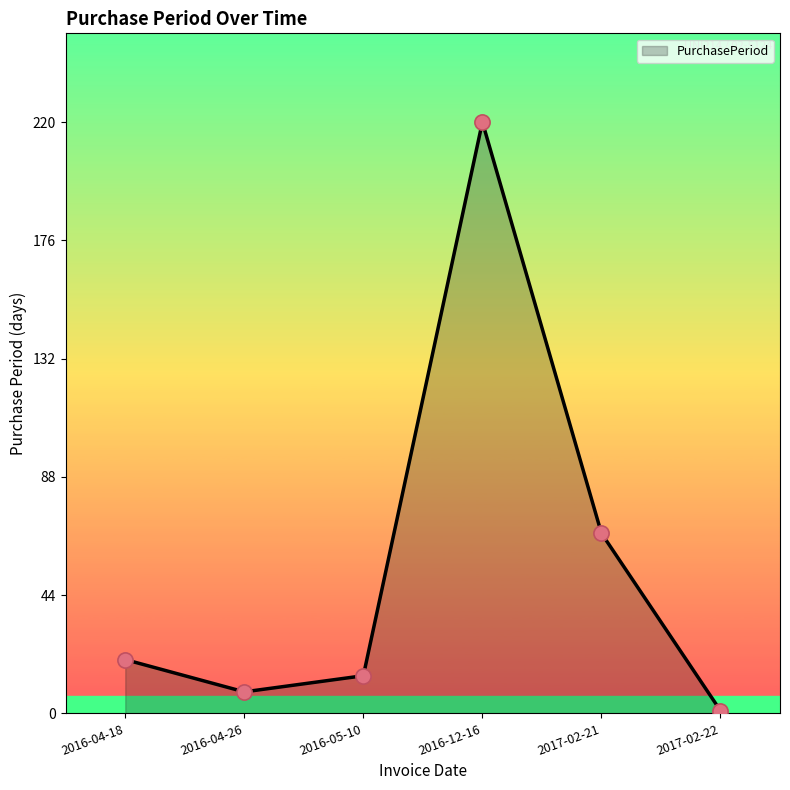

Approximately how many times larger is the value at 2016-12-16 compared to 2017-02-22?

220.0